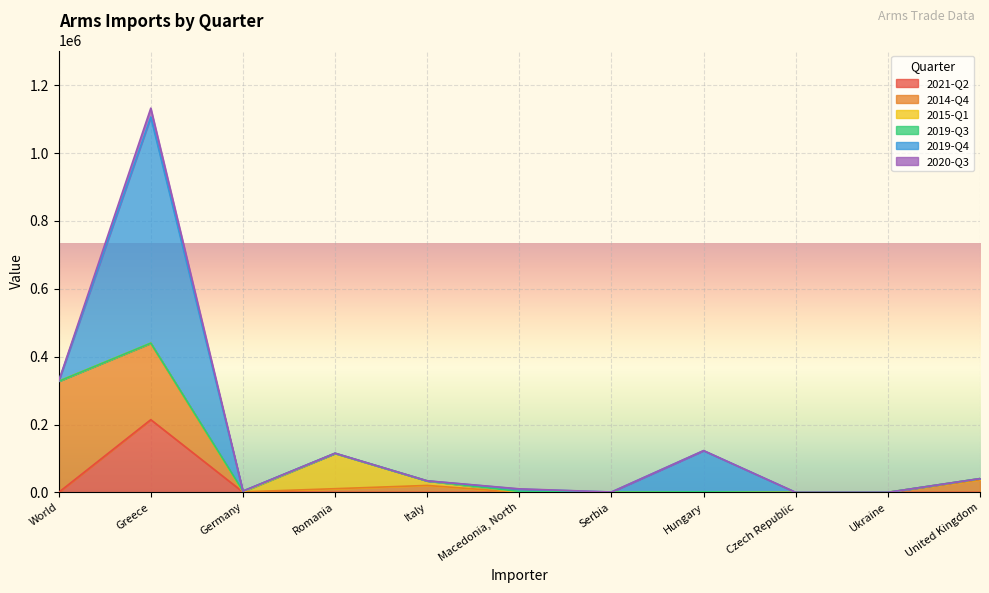

Rank the categories by 2019-Q3 value from lowest to highest.

World, Greece, Hungary, Czech Republic, Ukraine, United Kingdom, Italy, Serbia, Romania, Macedonia, North, Germany